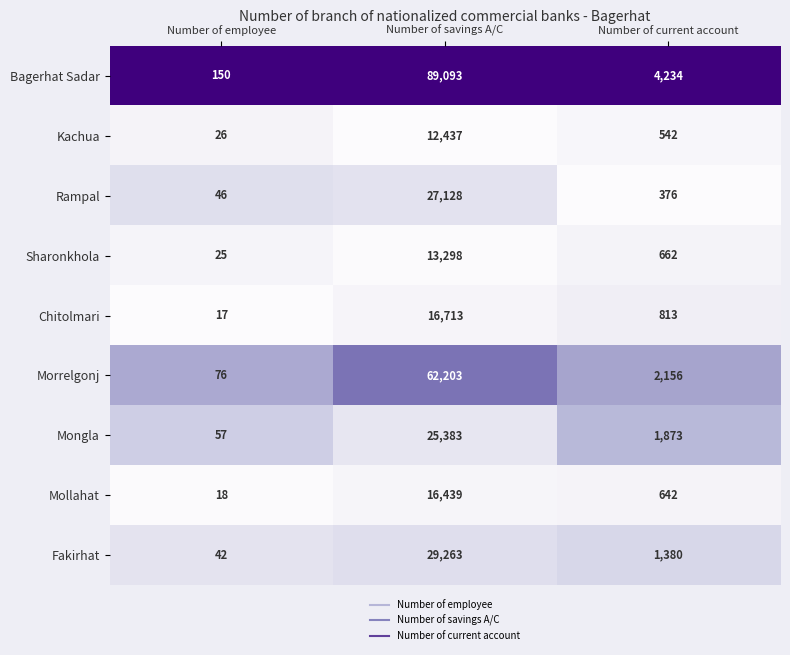

The Sharonkhola series shows 662 at Number of current account. True or false?

True